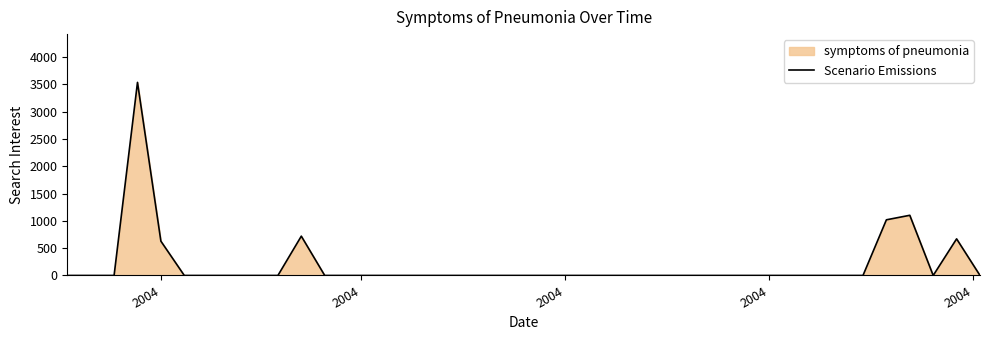

The value at 2004 is 0.0. True or false?

True